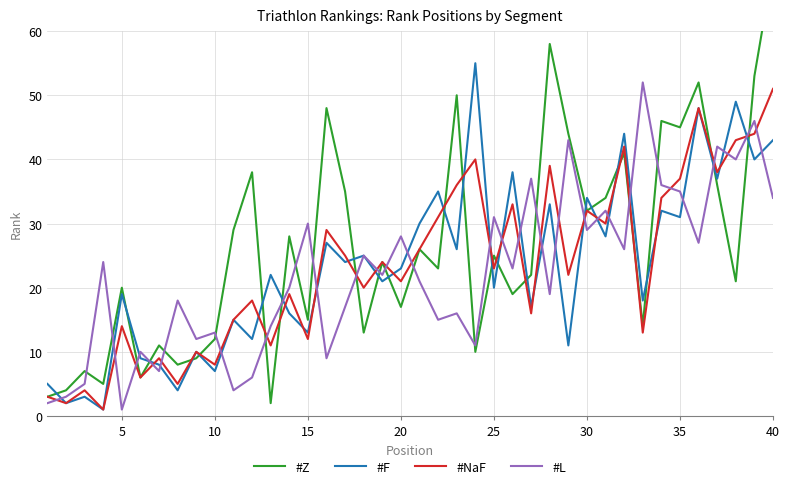

Read the #F value at 39, to the nearest 10.

40